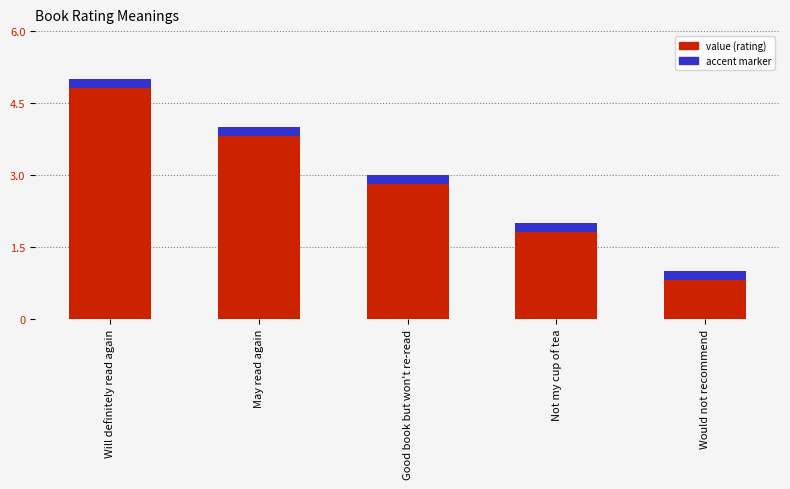

Reading left to right, what are all the values shown in this chart?

5	4	3	2	1